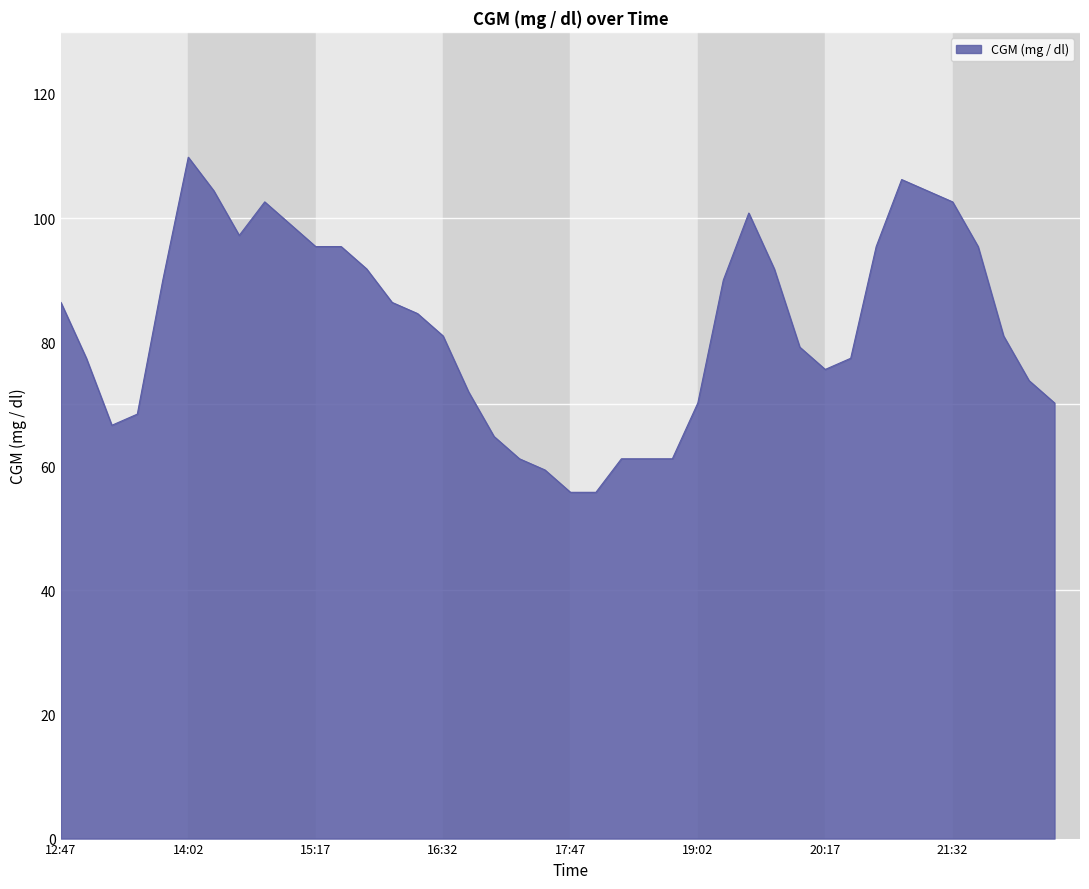

How many values are below 84?

20